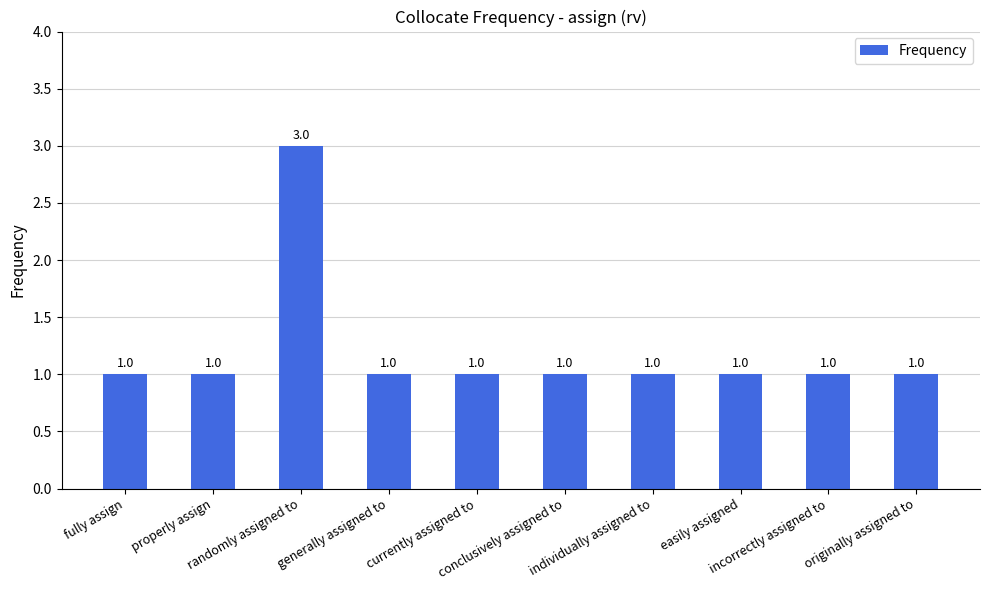

Does the chart contain any negative values?

No